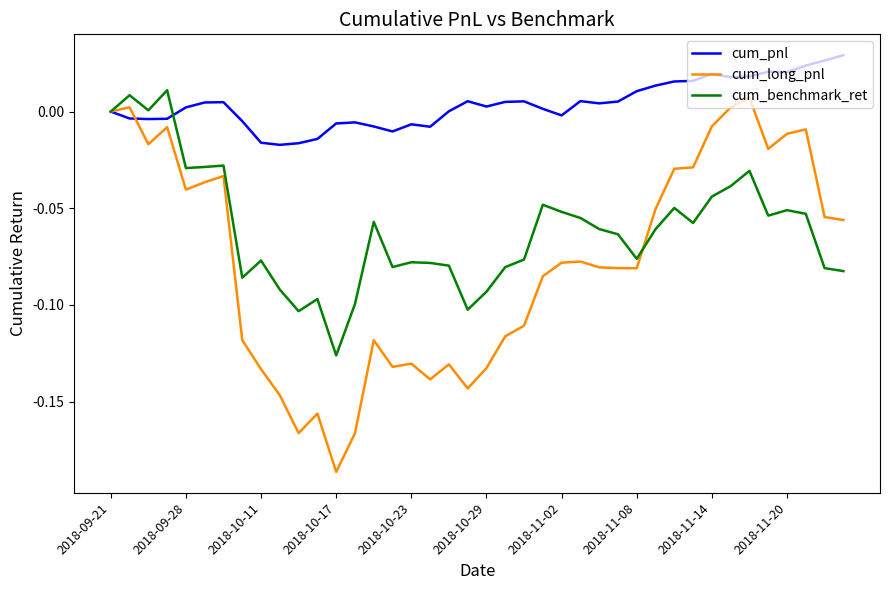

List the series in order of their overall mean, highest first.

cum_pnl, cum_benchmark_ret, cum_long_pnl